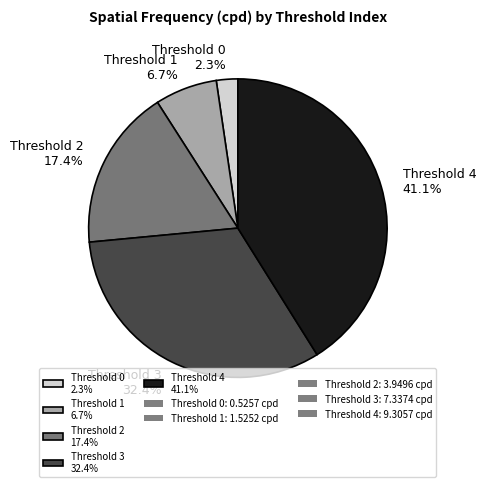

Which has a higher value, Threshold 2 17.4% or Threshold 3 32.4%?

Threshold 3 32.4%